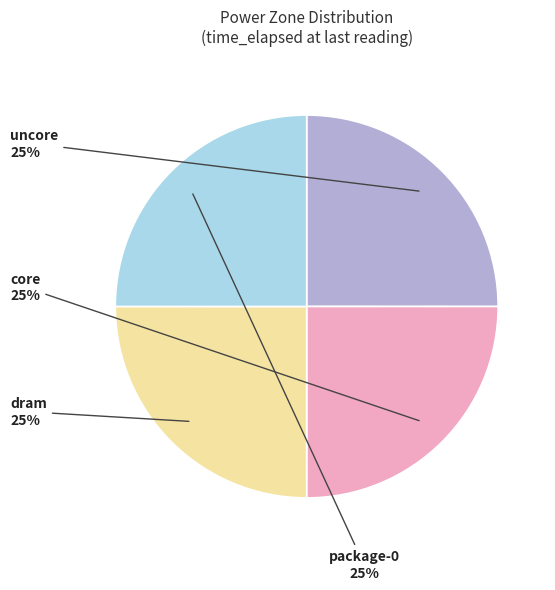

Does any single category account for the majority?

No